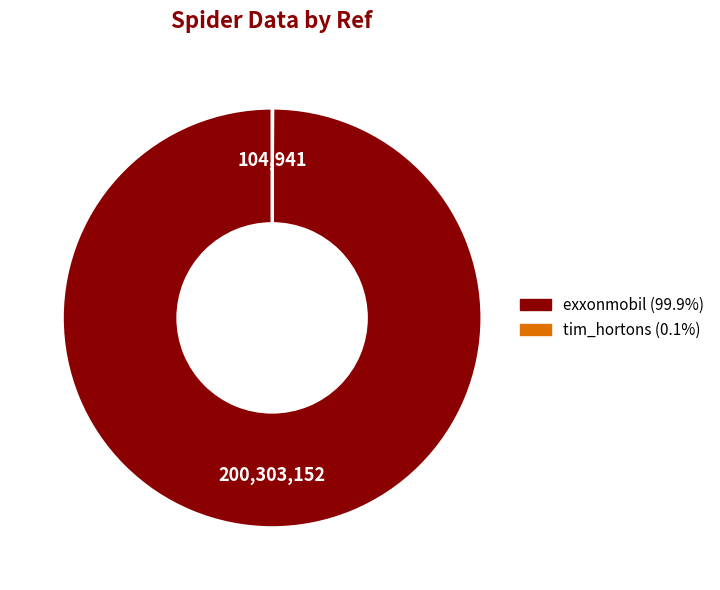

Which slice is the largest?

exxonmobil